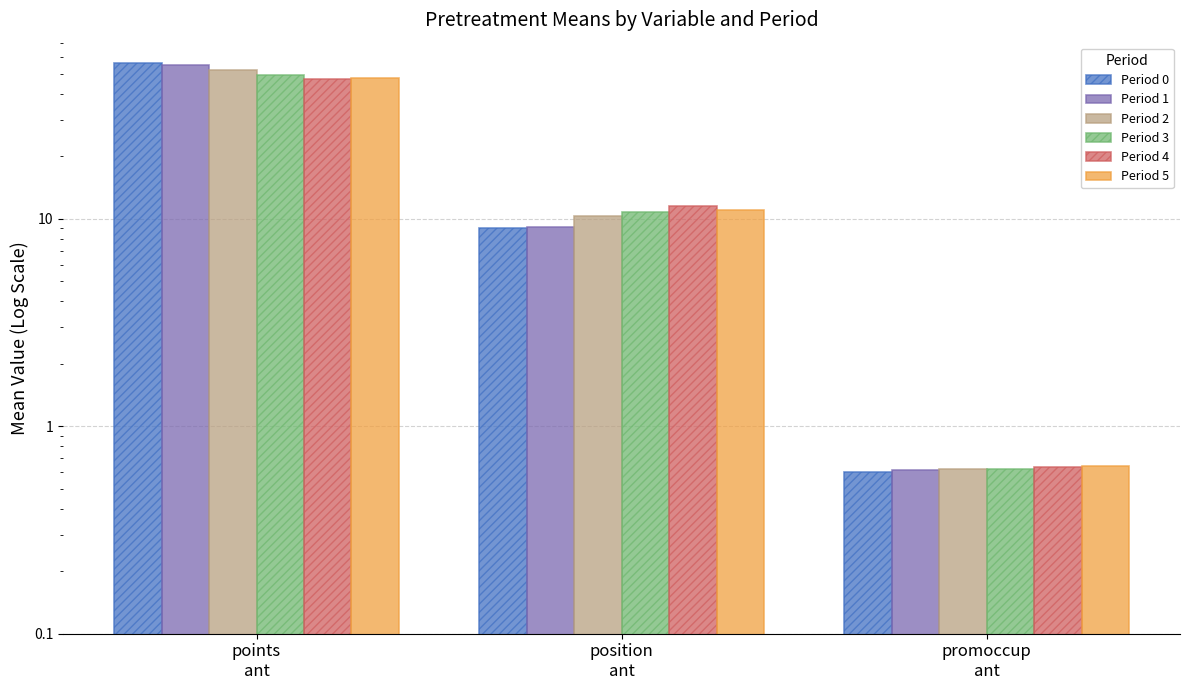

Where does the Period 0 series first go above 9?

points
ant